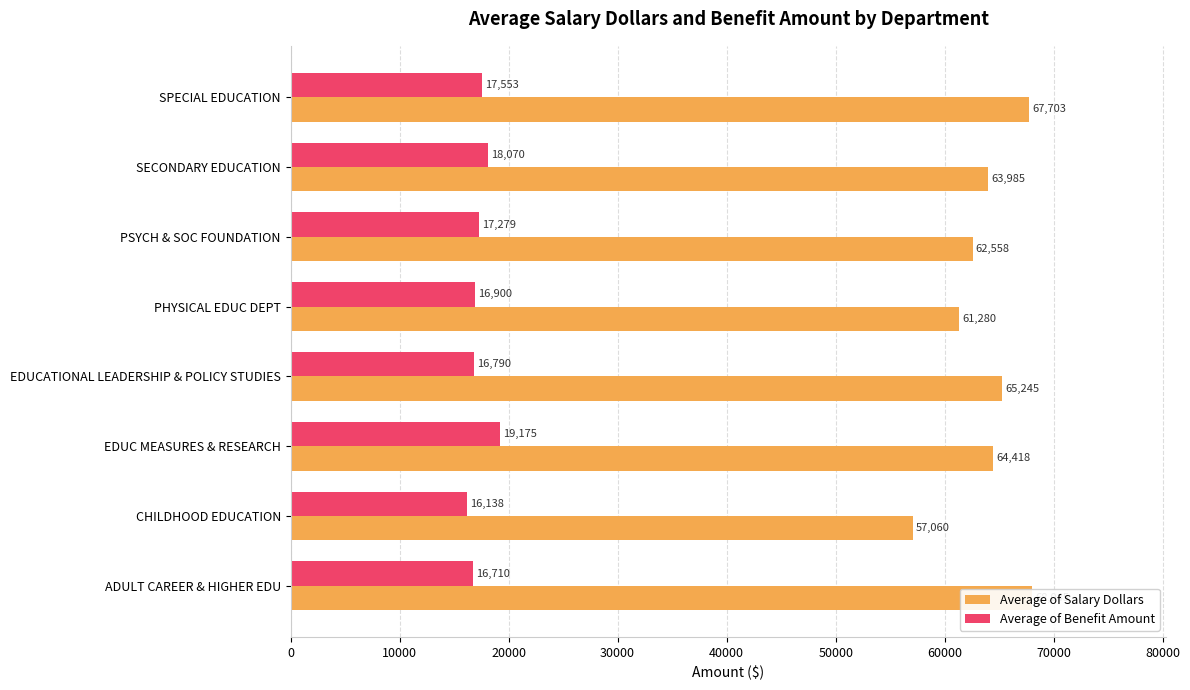

At how many categories does at least one series exceed 20974?

8